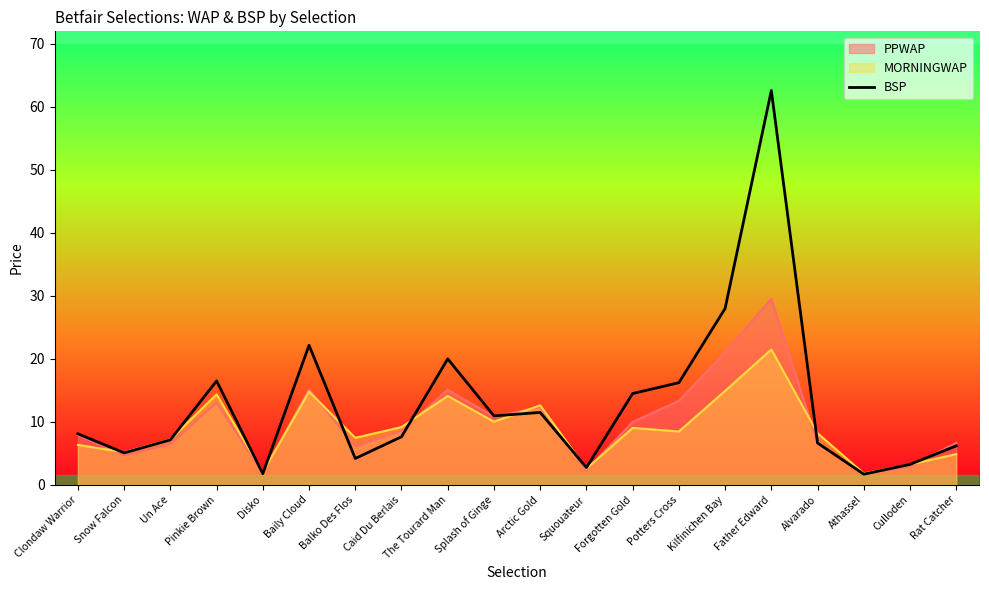

What is the label of the 6th point from the left?

Baily Cloud